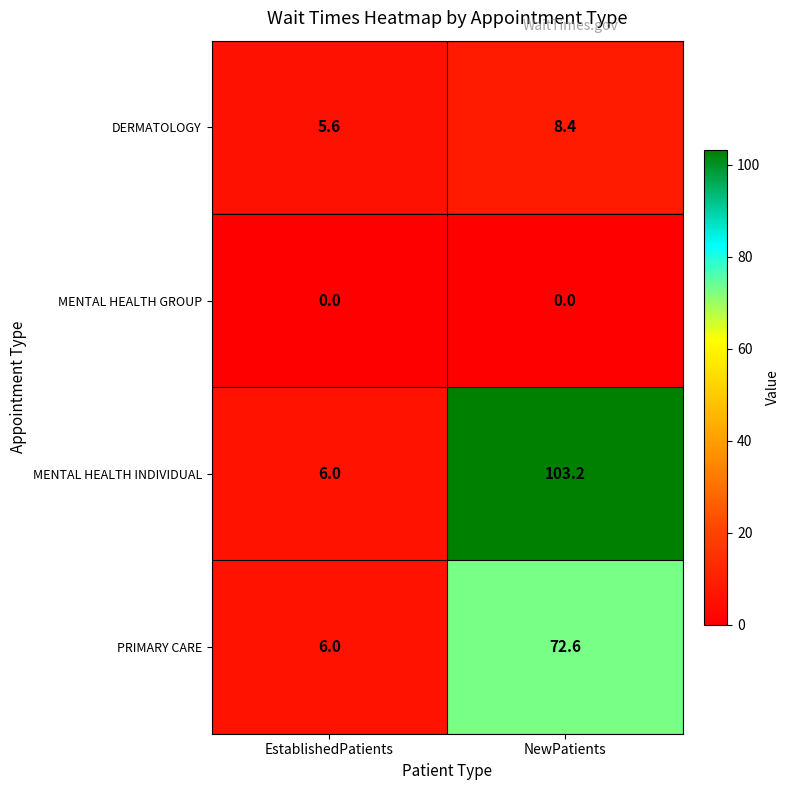

List the series in order of their peak value, highest first.

MENTAL HEALTH INDIVIDUAL, PRIMARY CARE, DERMATOLOGY, MENTAL HEALTH GROUP